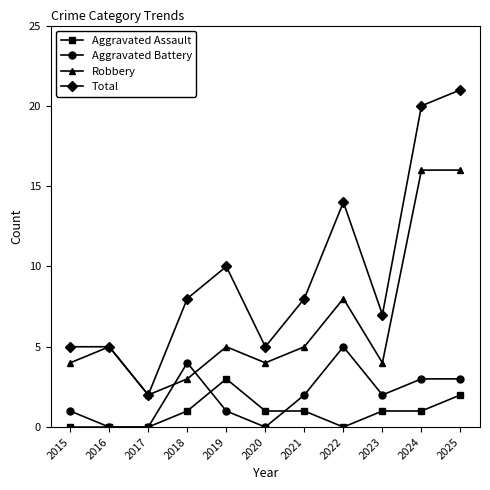

Which category has the highest value across all series?

2025